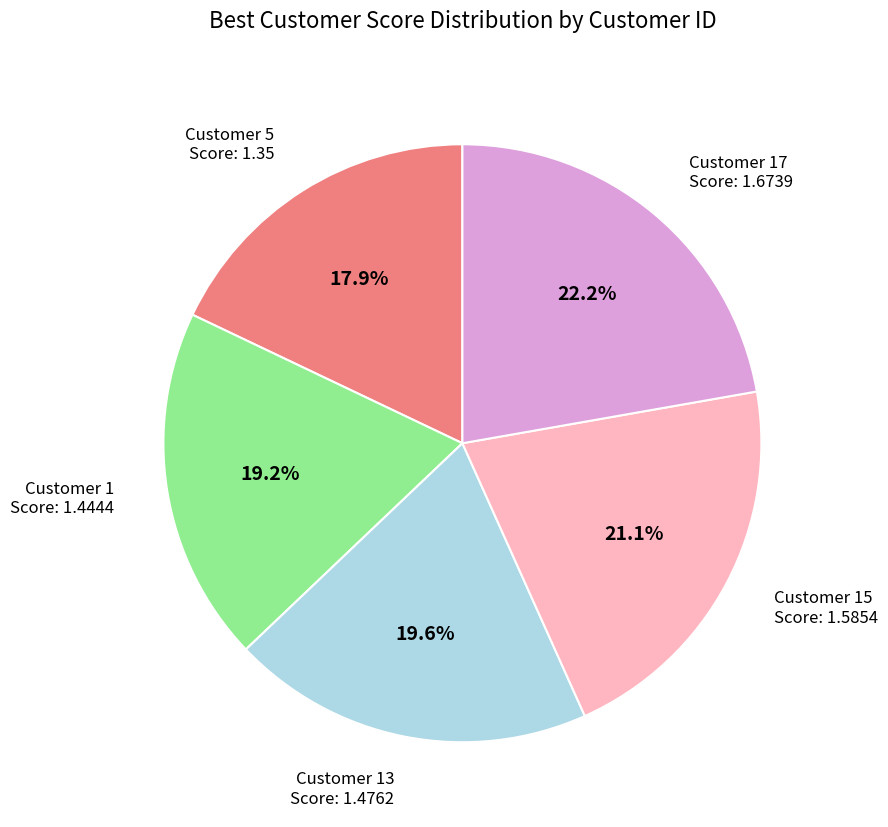

Is there a majority slice in this chart?

No